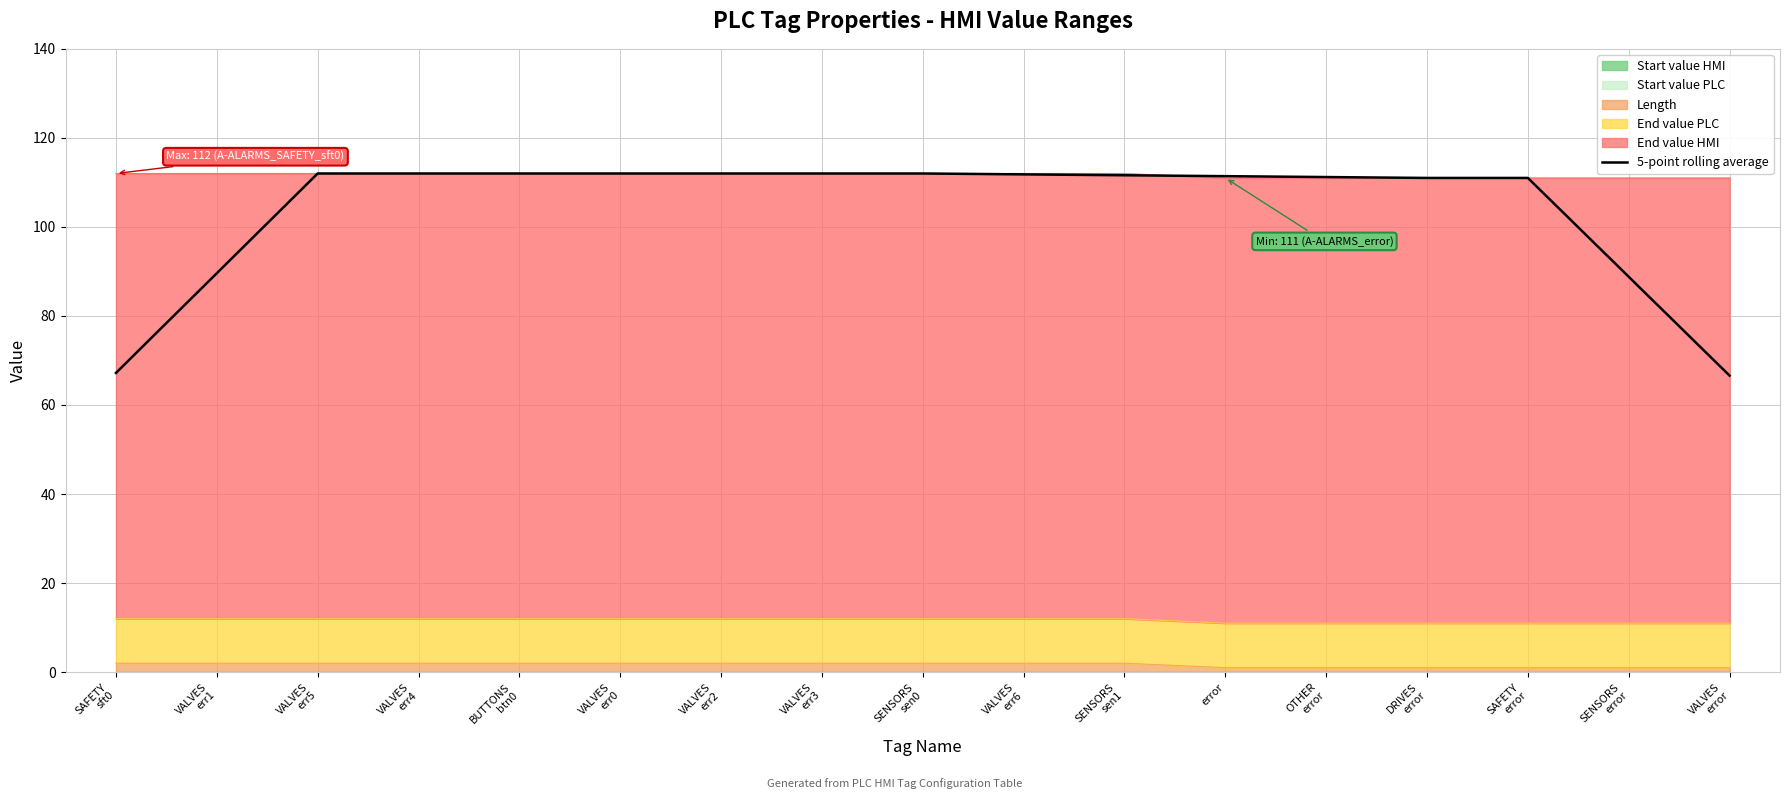

Approximately how many times larger is the value at VALVES
err4 compared to VALVES
err3?

1.0